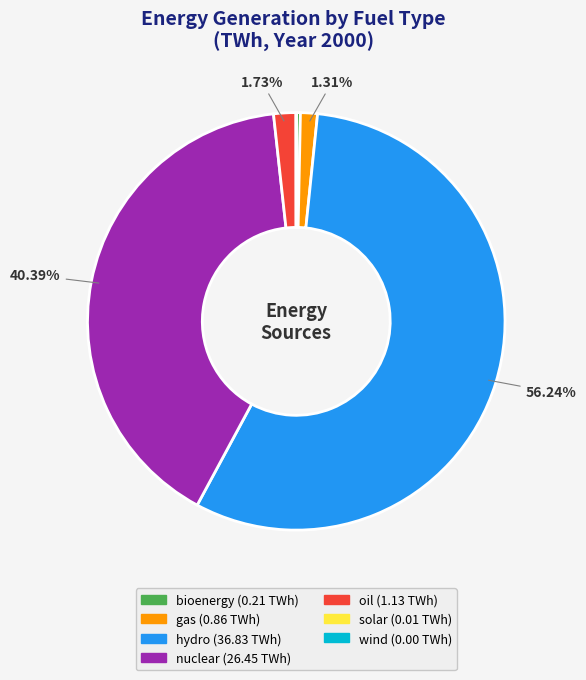

Which slice is the largest?

hydro